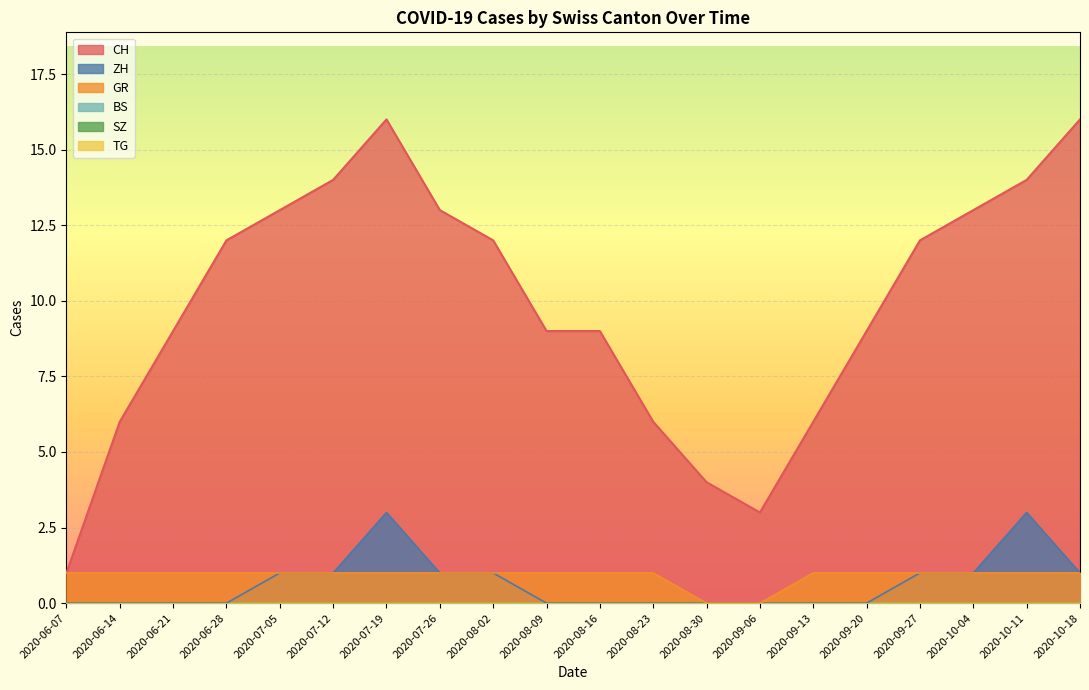

What position from the right is 2020-08-30?

8